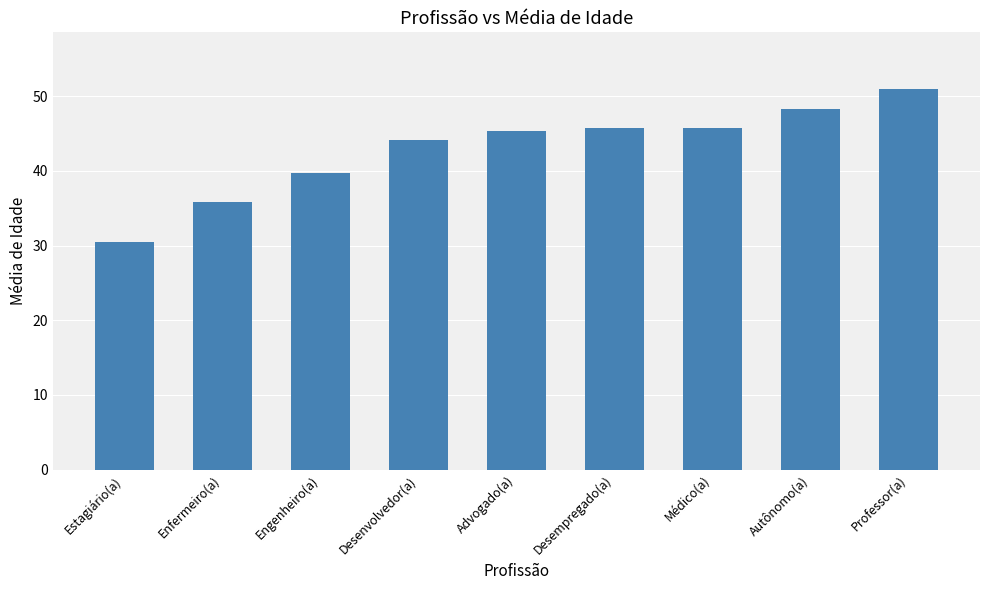

Between Desenvolvedor(a) and Professor(a), which is larger?

Professor(a)